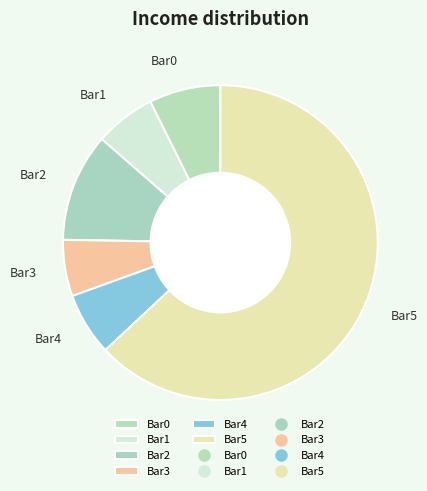

Which slice is the largest?

Bar5